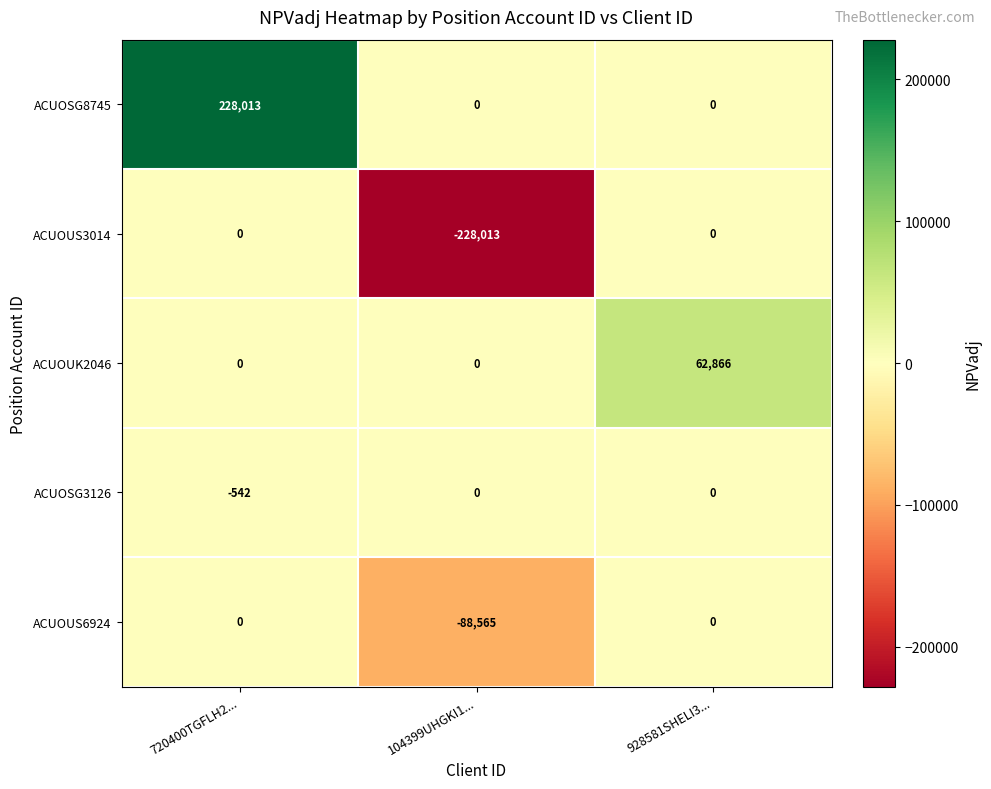

Count the number of data series in this chart.

5